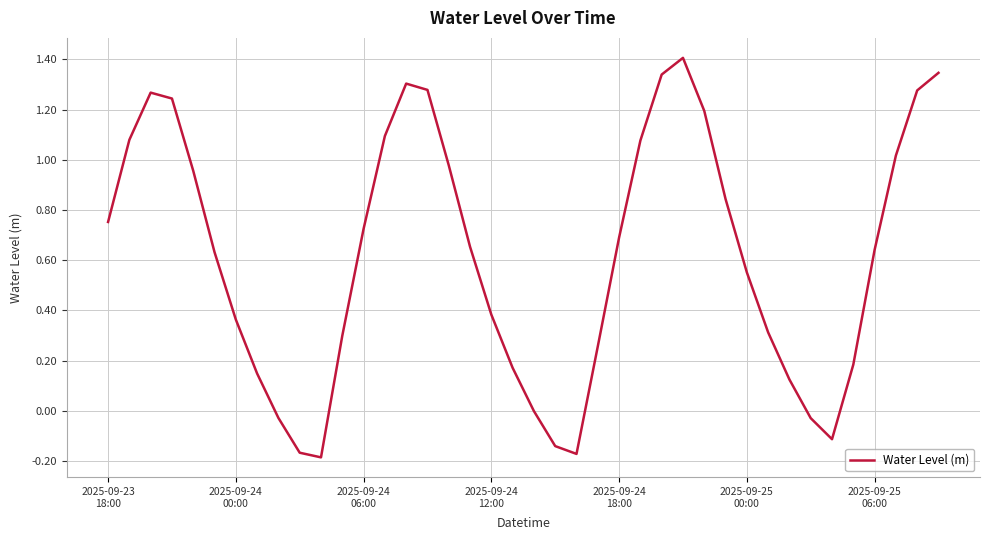

What is the difference between the maximum and minimum values?

1.6